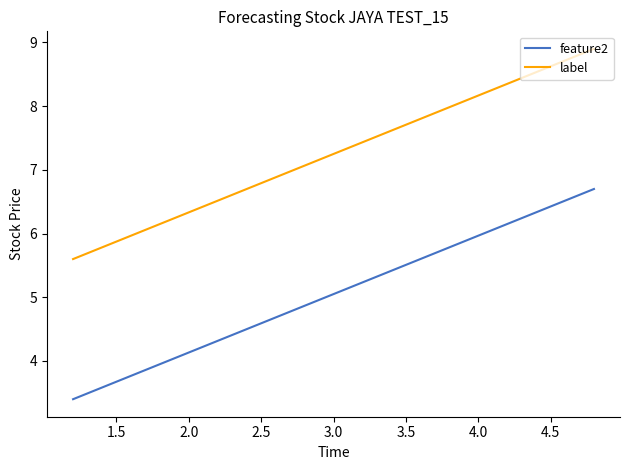

True or false: feature2 and label cross at least once.

False